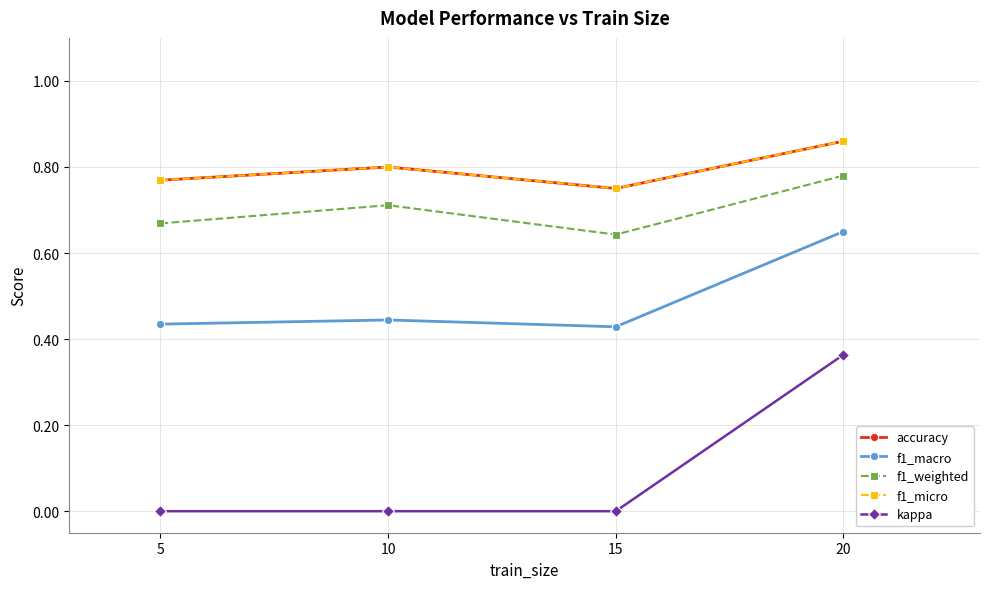

At which category is the sum across all series the highest?

20